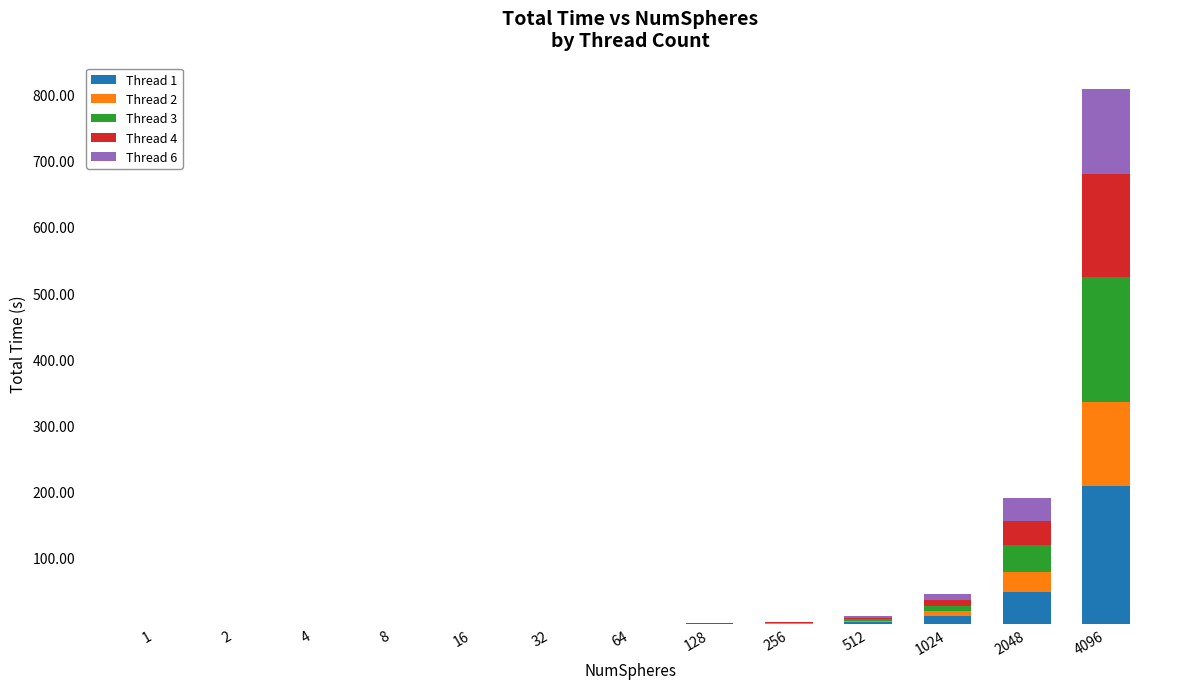

What is the total value across all series at 4096?

807.6